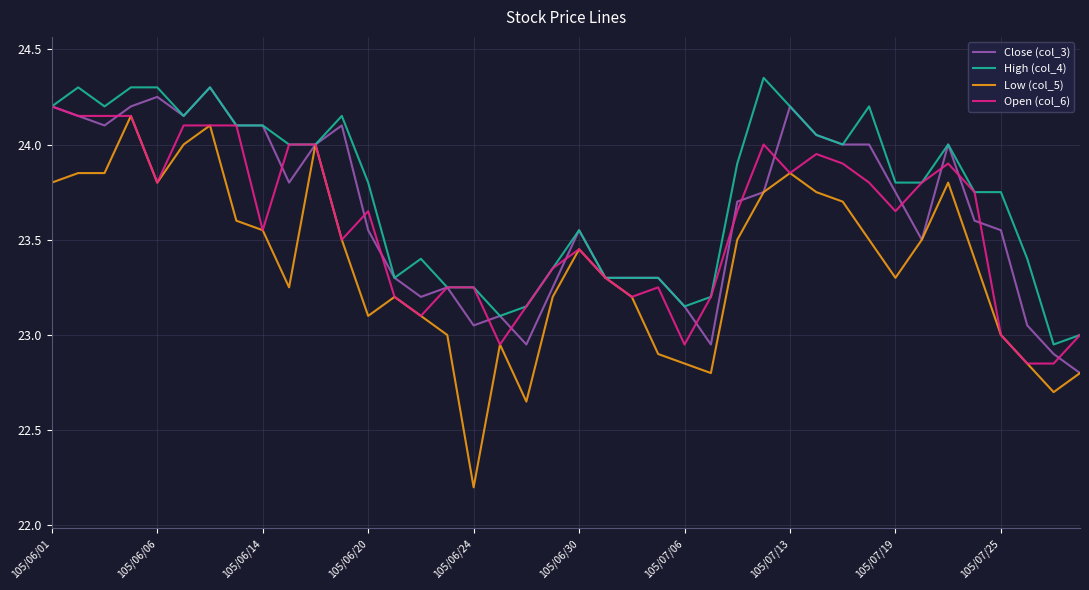

What is the highest value of the Close (col_3) series?

24.3